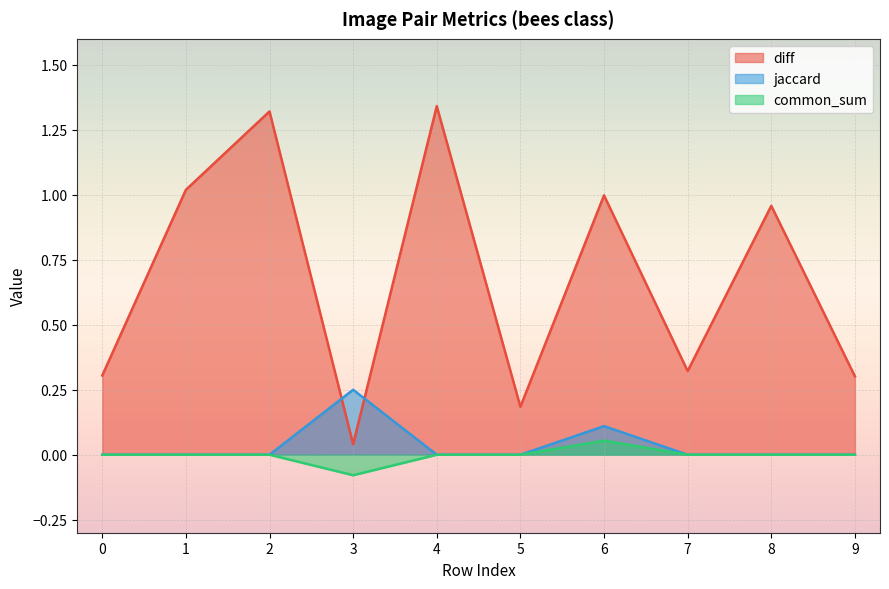

Reading left to right, transcribe all the data shown in this chart.

diff: 0.3	1.0	1.3	0.0	1.3	0.2	1.0	0.3	1.0	0.3
jaccard: 0.0	0.0	0.0	0.2	0.0	0.0	0.1	0.0	0.0	0.0
common_sum: 0.0	0.0	0.0	-0.1	0.0	0.0	0.1	0.0	0.0	0.0